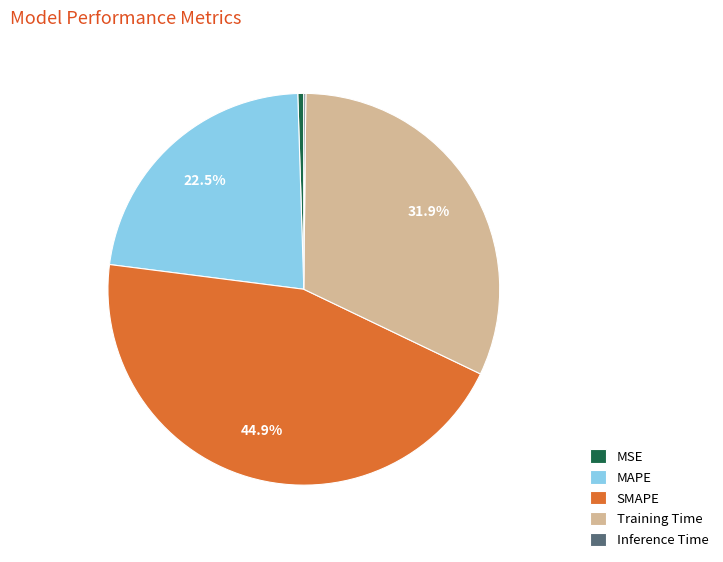

Combined, do SMAPE and Training Time account for over 50%?

Yes